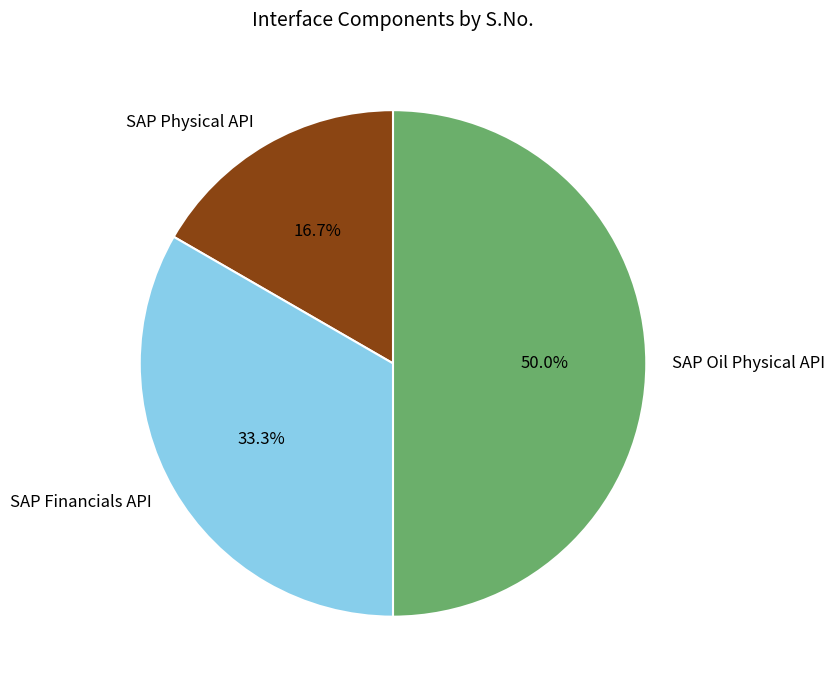

Which slice is the largest?

SAP Oil Physical API